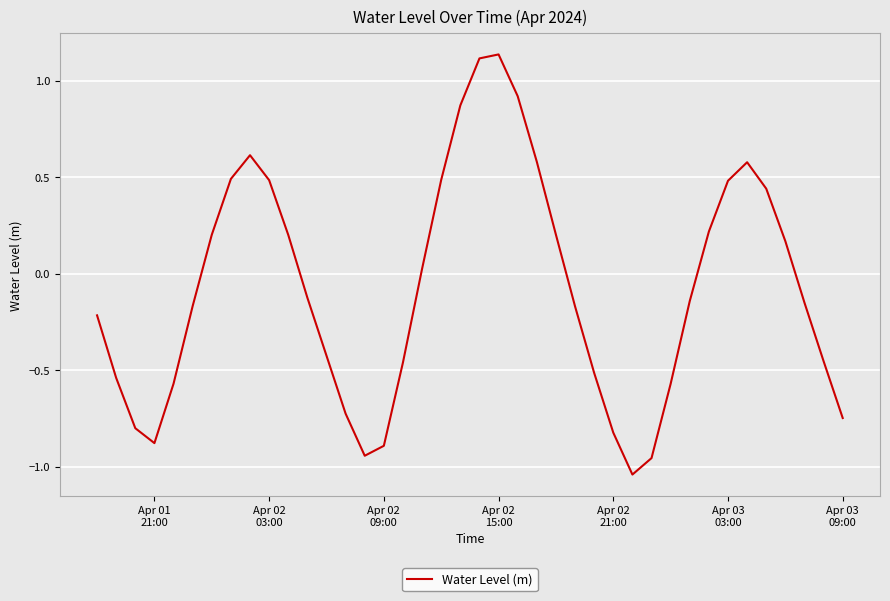

How many lines are shown in the chart?

1